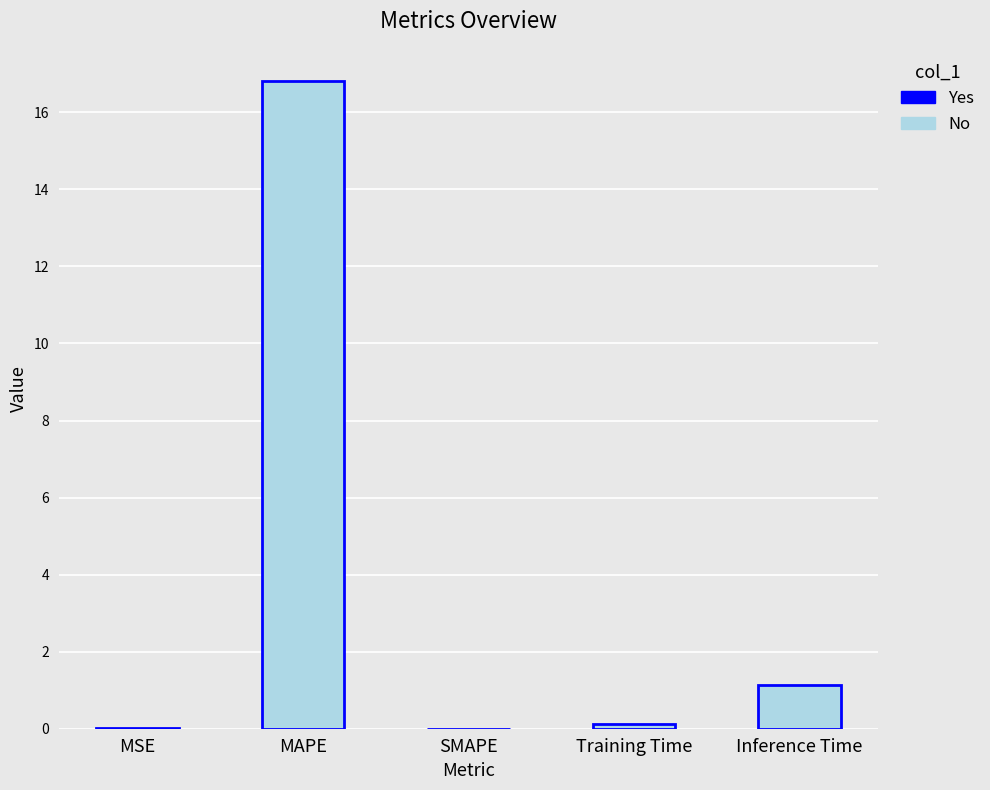

At which label is the value closest to 8?

Inference Time